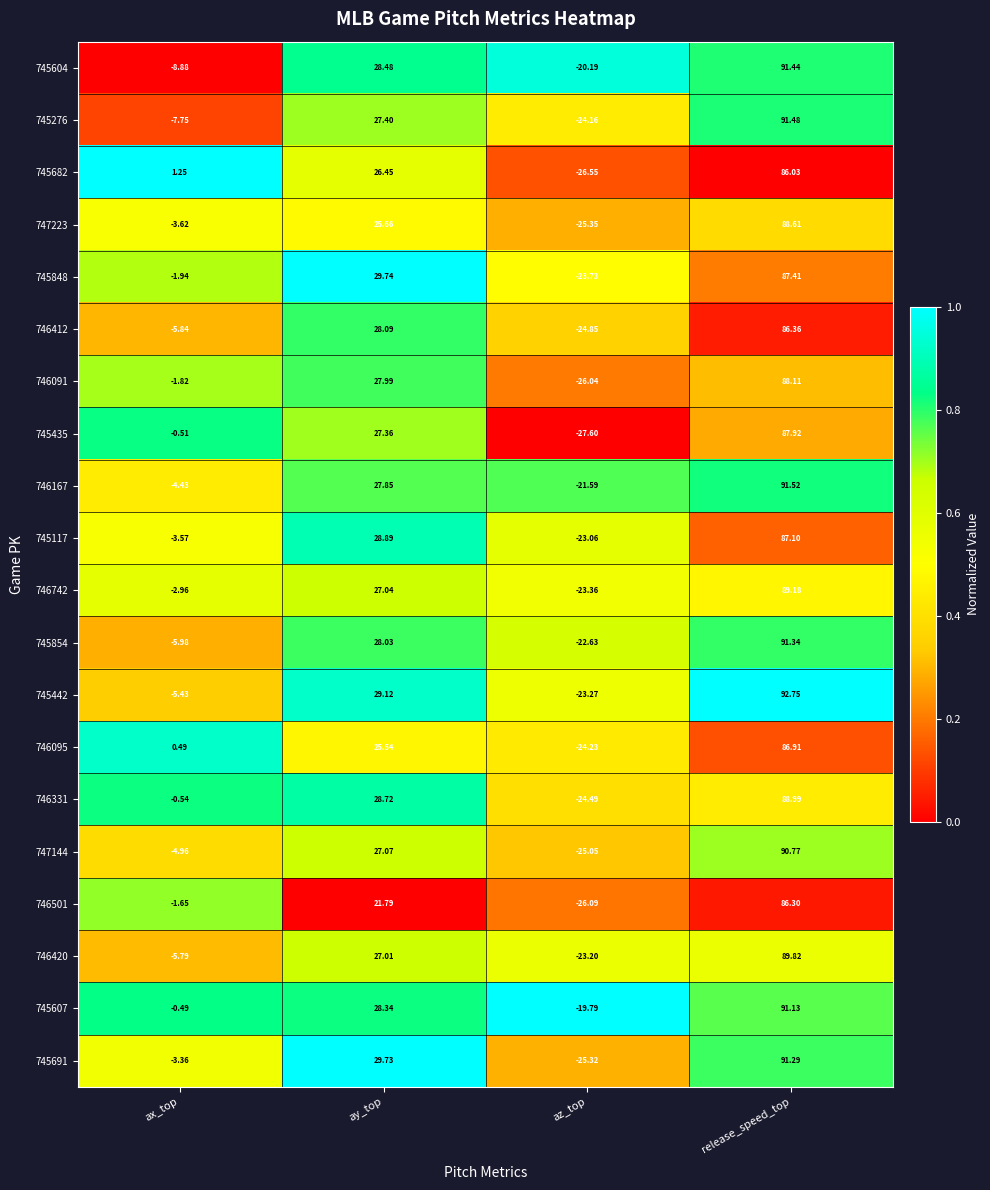

List the labels in order of 746420 value, smallest first.

az_top, ax_top, ay_top, release_speed_top